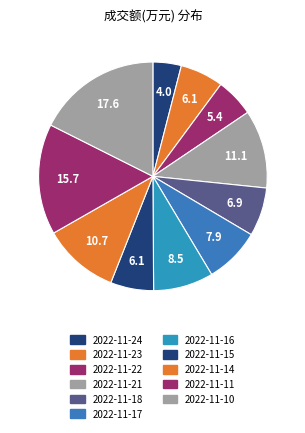

Does any single category account for the majority?

No